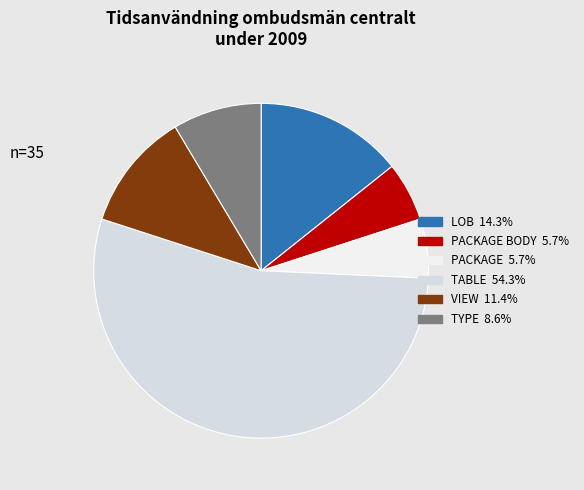

How many segments does this pie chart have?

6